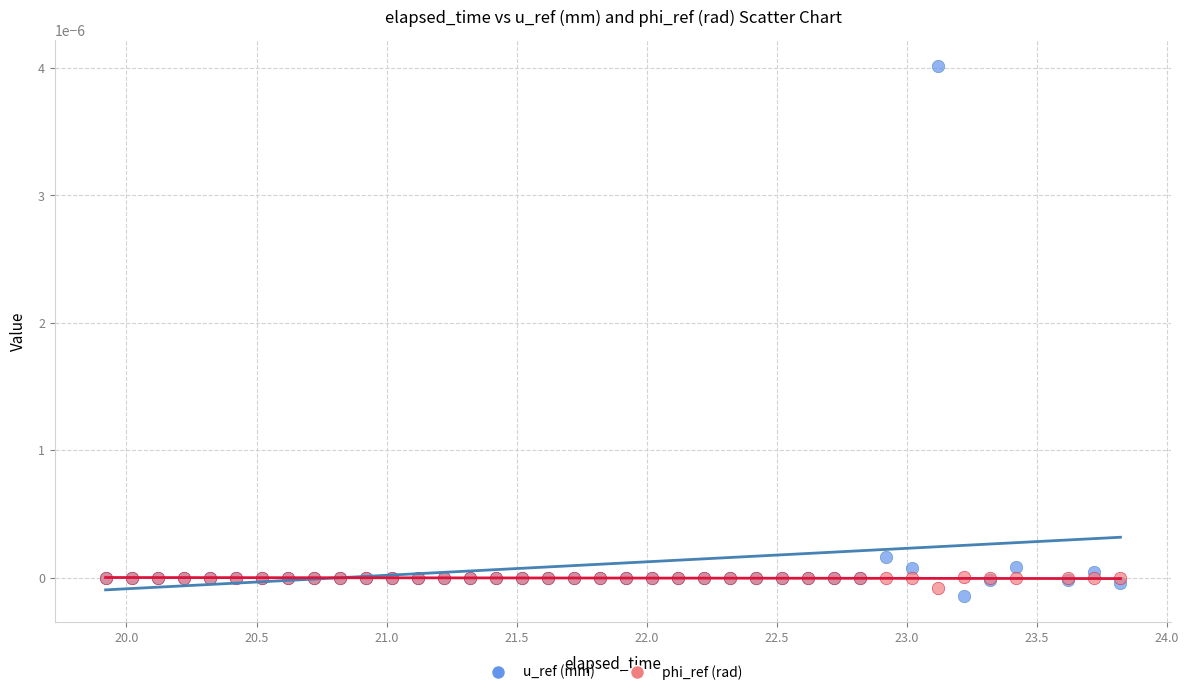

What is the X range (max minus min) for the scatter plot?

3.9